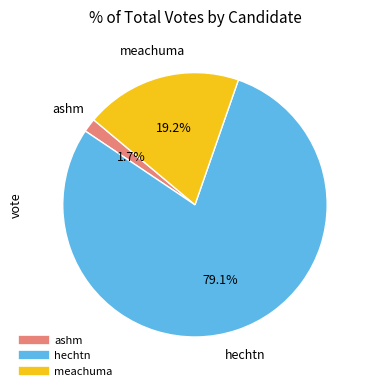

What percentage is the meachuma slice, to the nearest percent?

19%